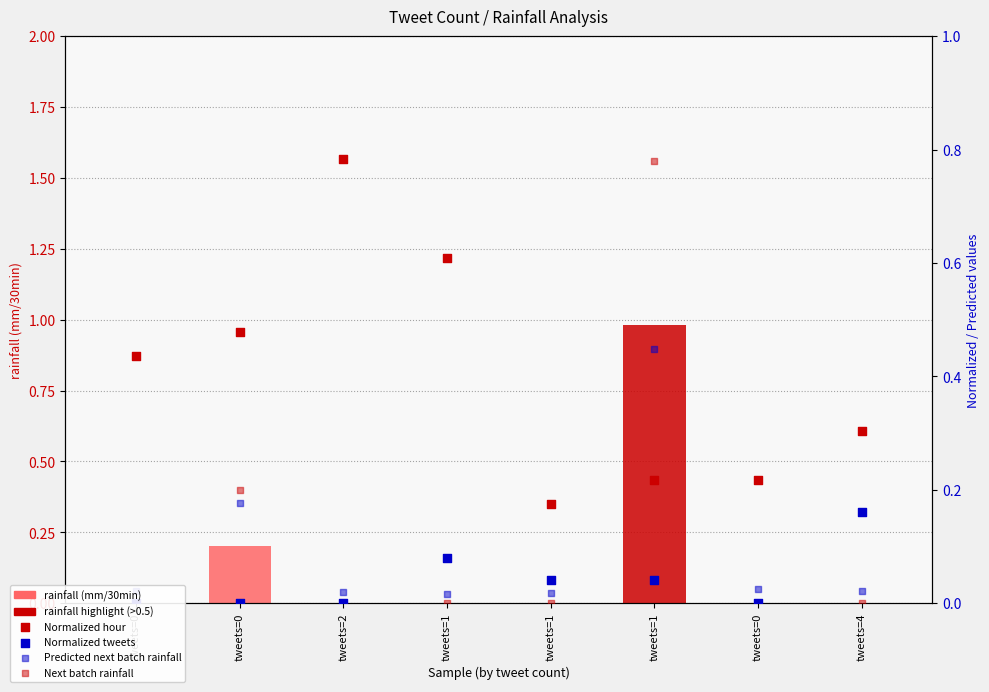

Which series has the largest total across all categories?

Normalized hour